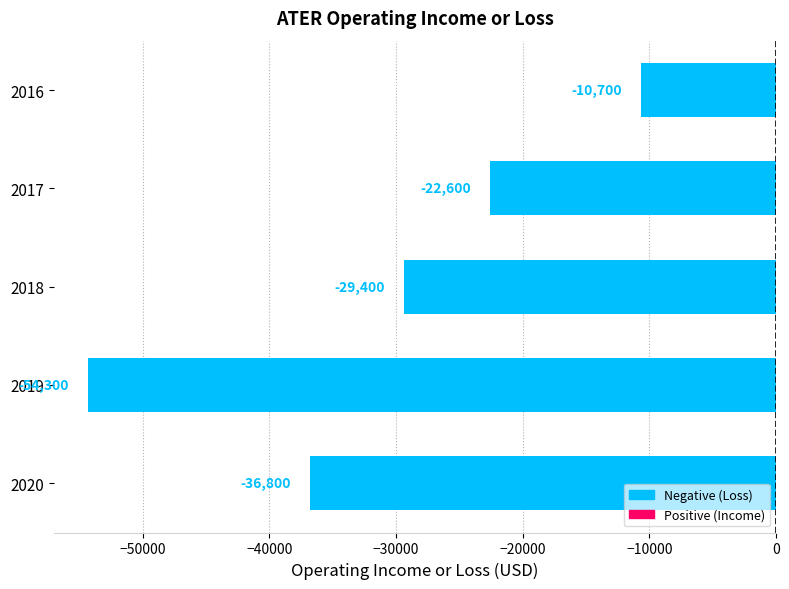

Rank the categories by value from highest to lowest.

2016, 2017, 2018, 2020, 2019